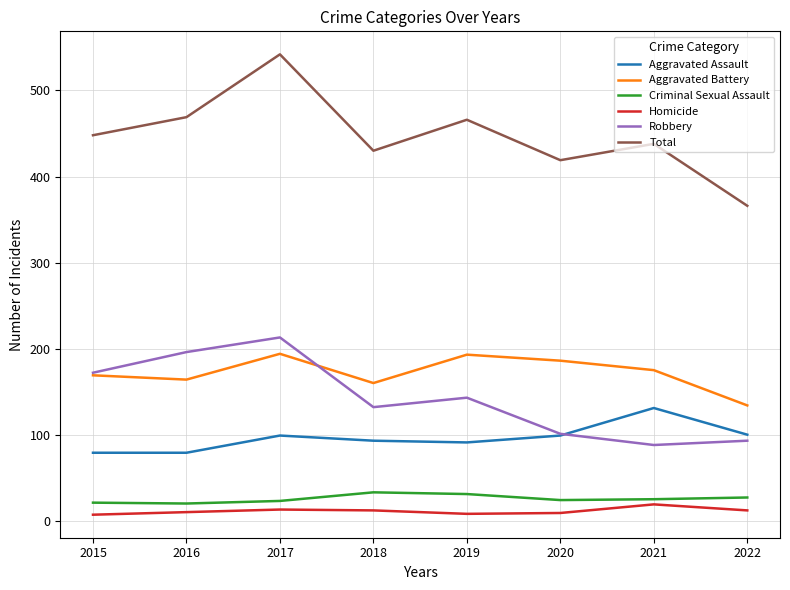

True or false: Aggravated Assault has a value of 79 at 2015.

True